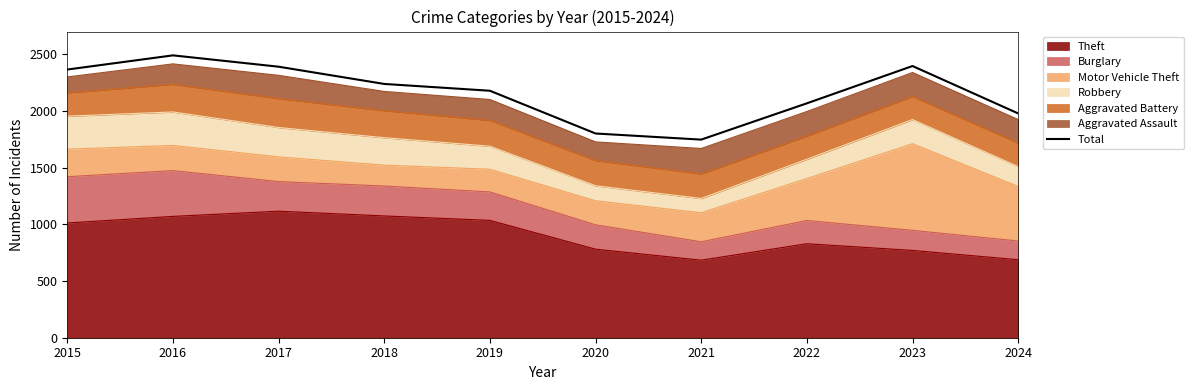

Where is the first local maximum?

2016